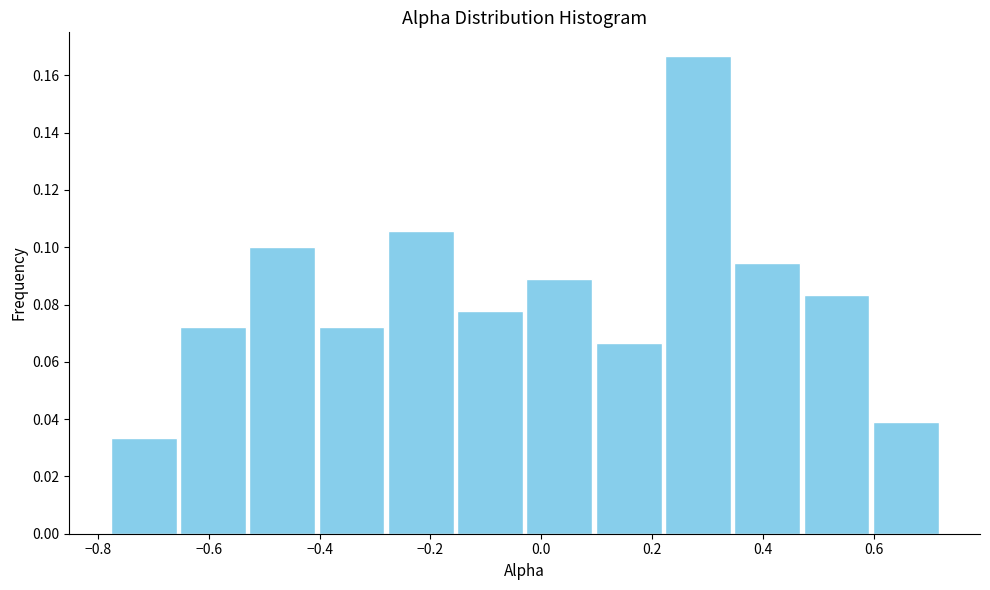

Reading left to right, list every bar in this chart as the range it spans on the x-axis followed by its height. Neither the bar edges nor the heights are printed on the chart, so give them approximately, as read against the axes.

-0.780 to -0.655: 0.034
-0.655 to -0.530: 0.072
-0.530 to -0.405: 0.100
-0.405 to -0.280: 0.072
-0.280 to -0.155: 0.106
-0.155 to -0.030: 0.078
-0.030 to 0.095: 0.088
0.095 to 0.220: 0.066
0.220 to 0.345: 0.166
0.345 to 0.470: 0.094
0.470 to 0.595: 0.084
0.595 to 0.720: 0.038